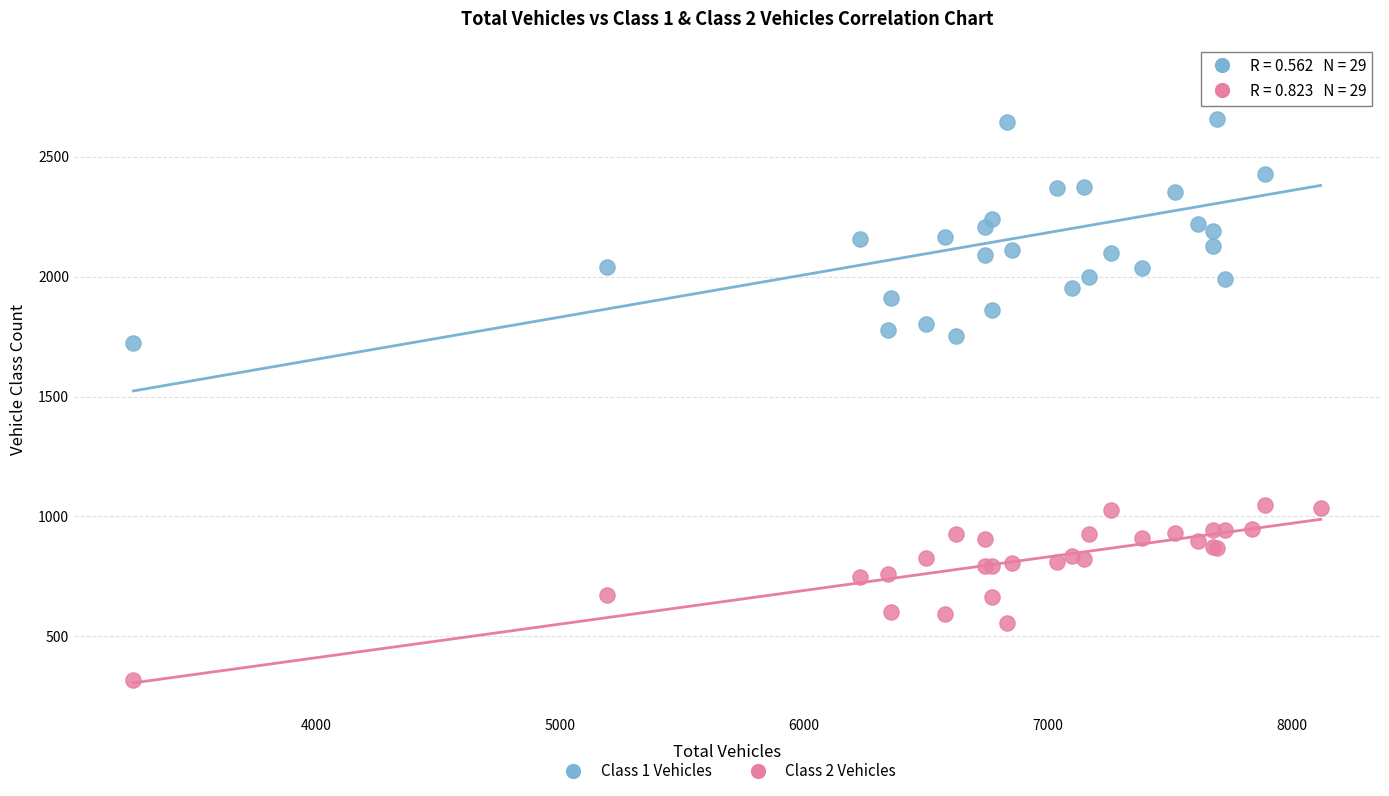

Across all series, what Y value is closest to 1581?

1723